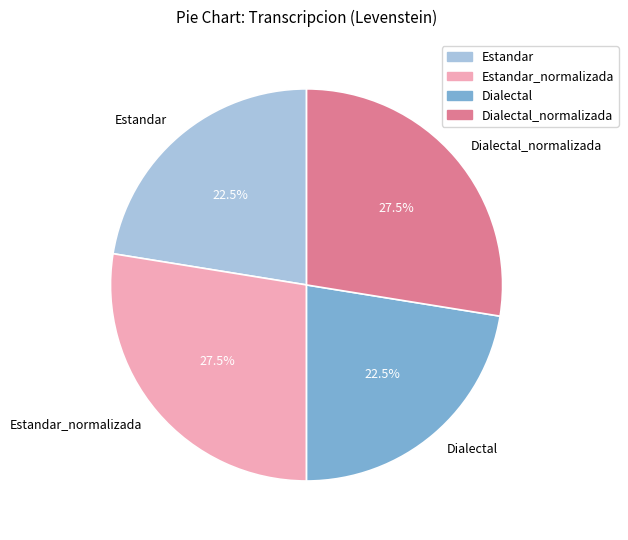

What is the ratio of the value at Estandar_normalizada to the value at Estandar?

1.2